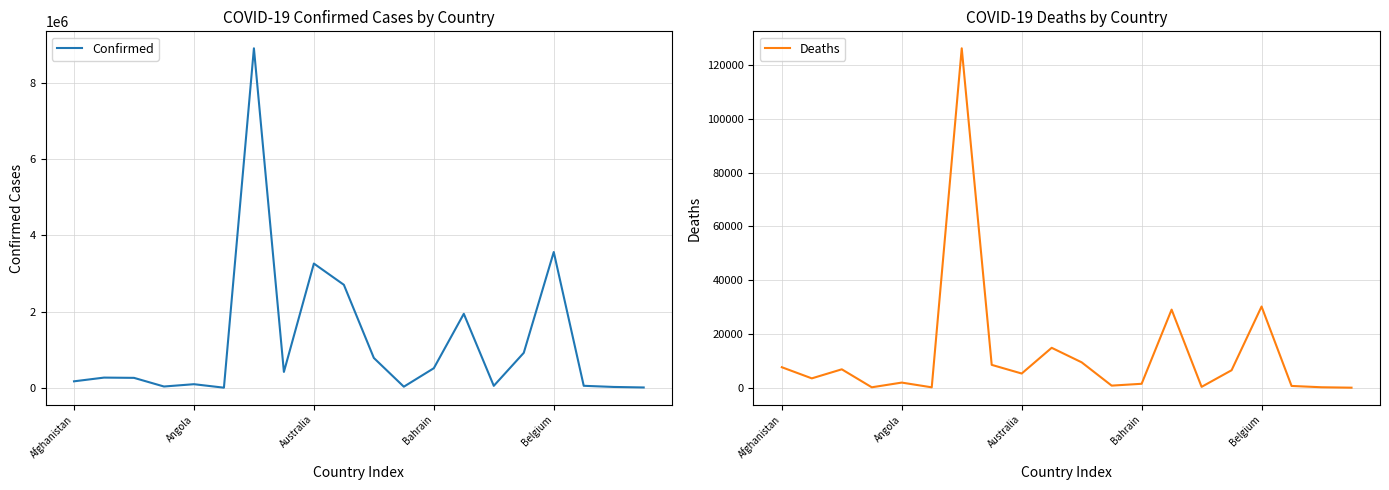

What is the difference between the Deaths values at 9 and Afghanistan?

7224